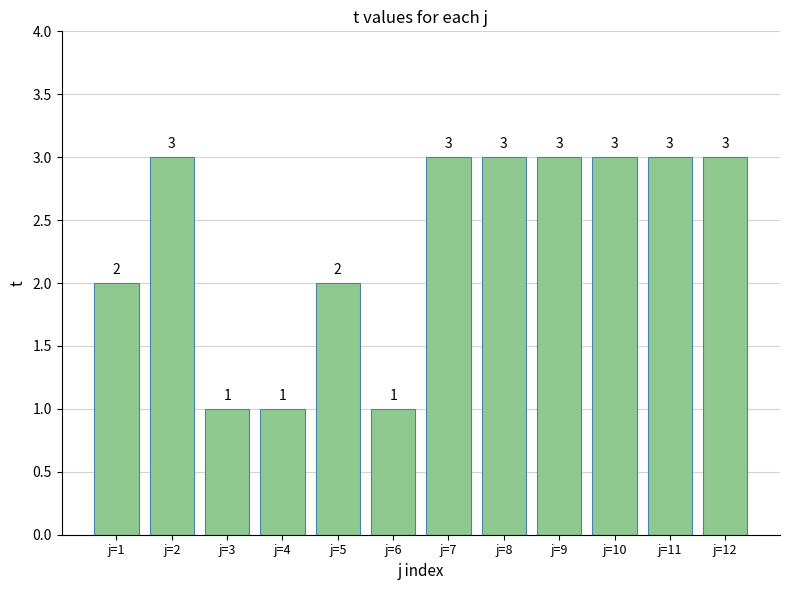

What is the greatest value displayed?

3